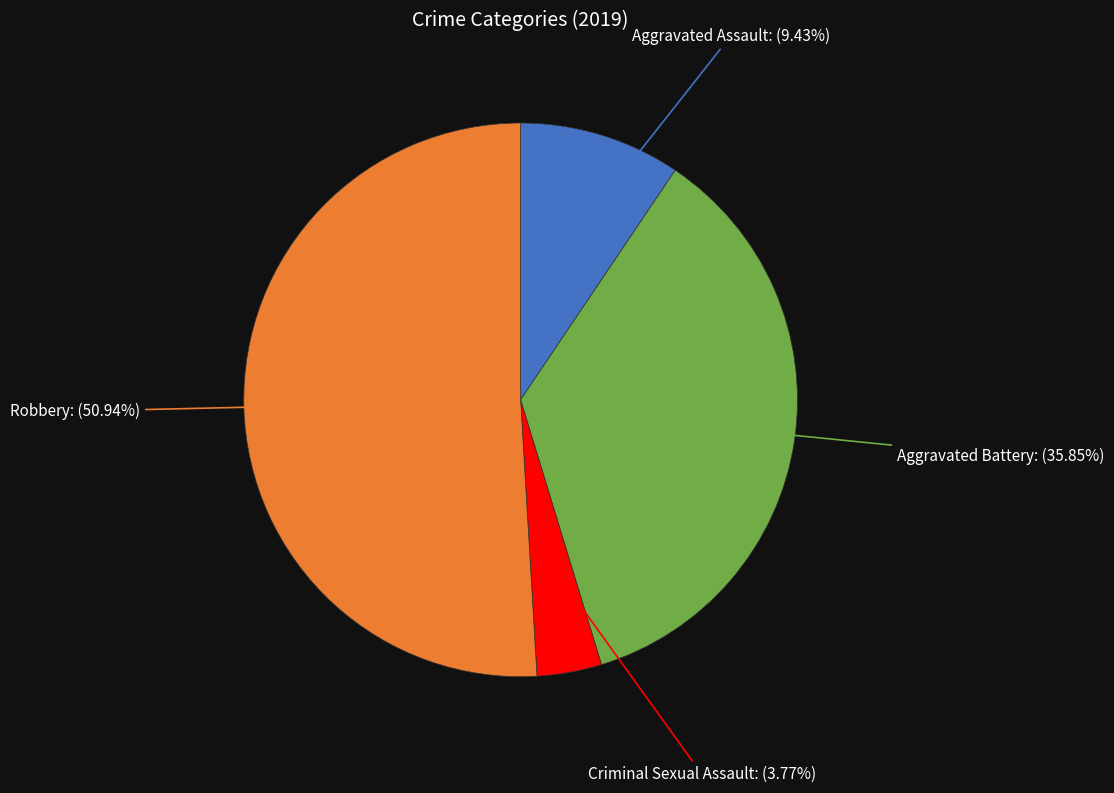

Does any single category account for the majority?

Yes